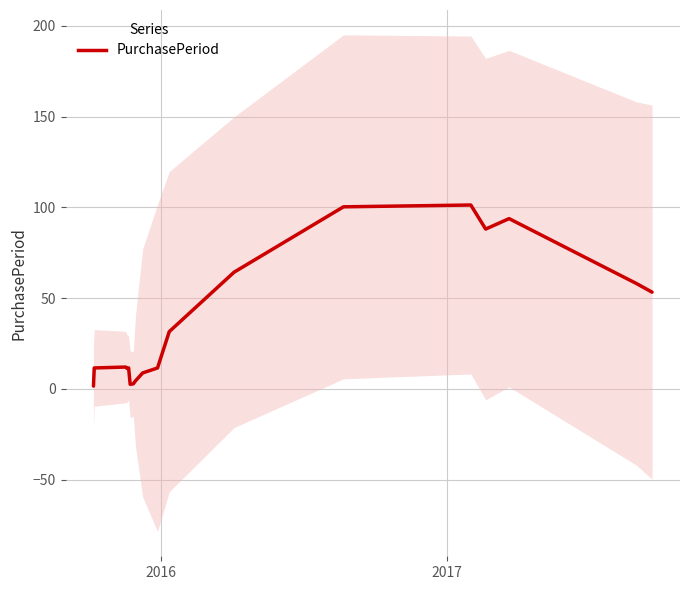

How many points are higher than both their immediate neighbors (excluding endpoints)?

4